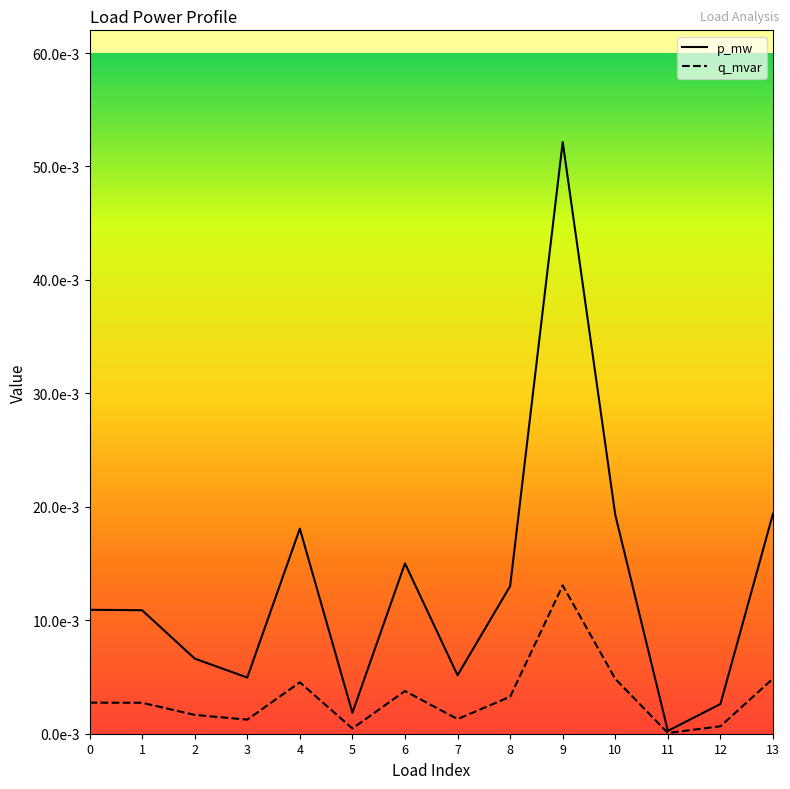

True or false: q_mvar has more than 1 points higher than both neighbors.

True